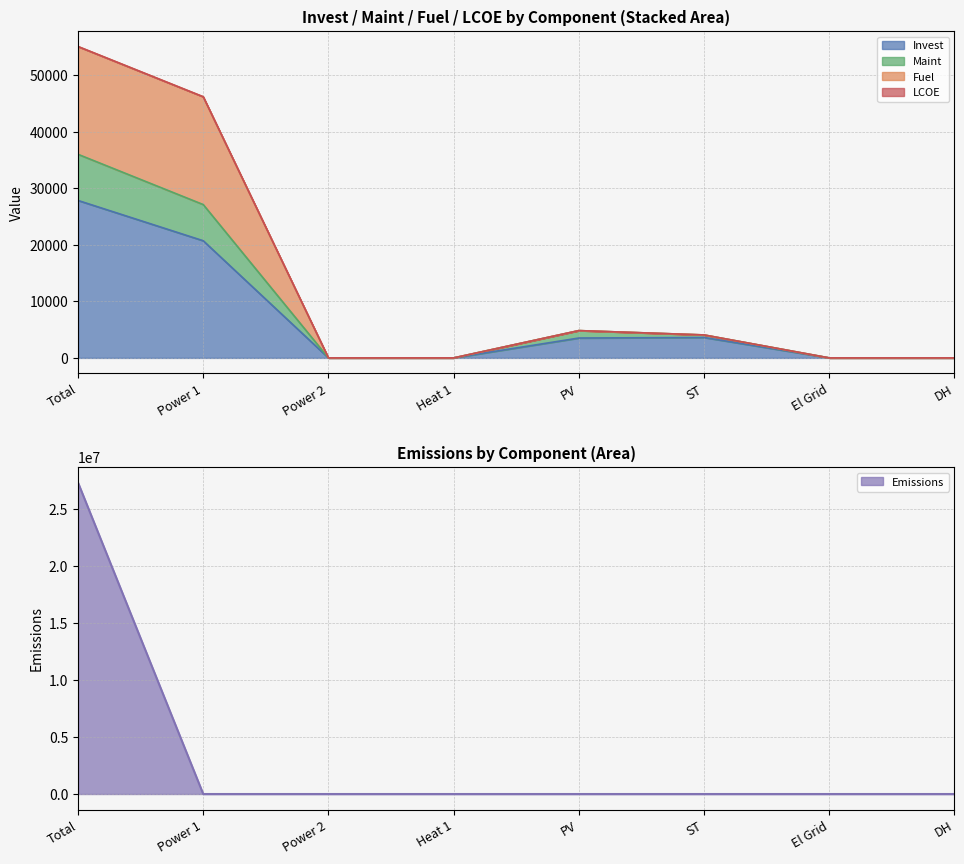

The value of Invest at El Grid is 0.0. True or false?

True